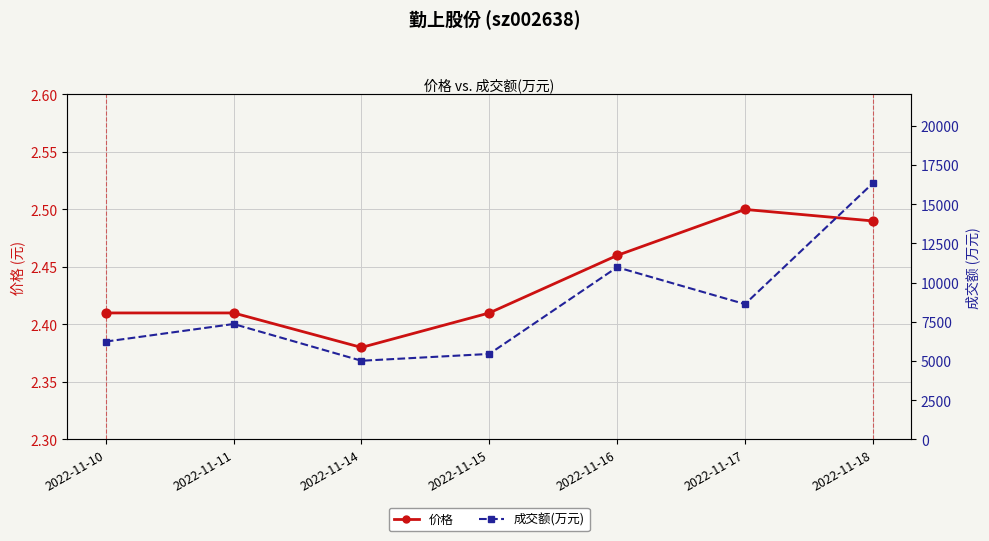

Which series has the largest Y range (max minus min)?

成交额(万元)